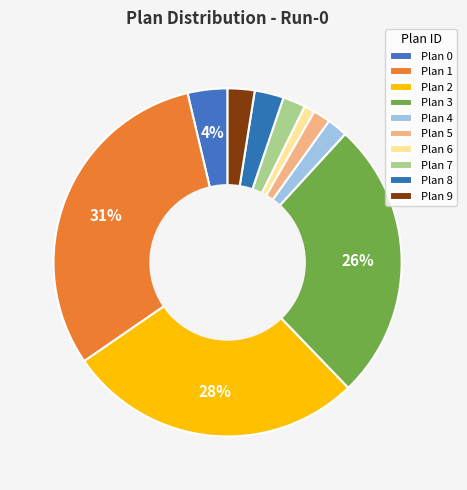

What percentage is the Plan 7 slice, to the nearest percent?

2%